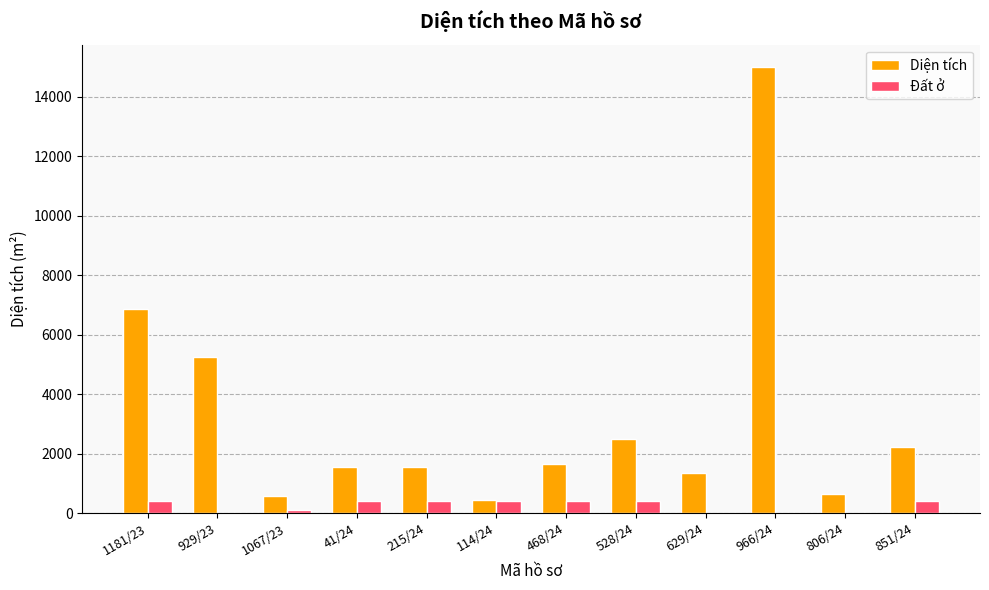

What is the total value across all series at 929/23?

5259.3